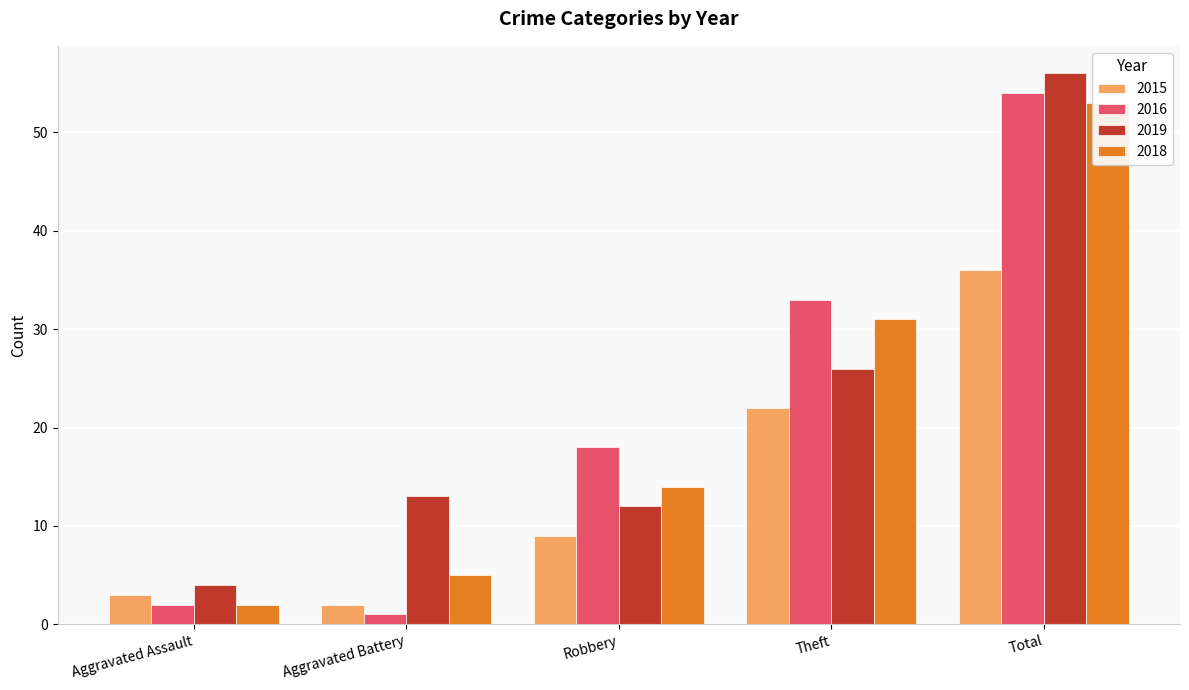

Rank the categories by 2016 value from highest to lowest.

Total, Theft, Robbery, Aggravated Assault, Aggravated Battery